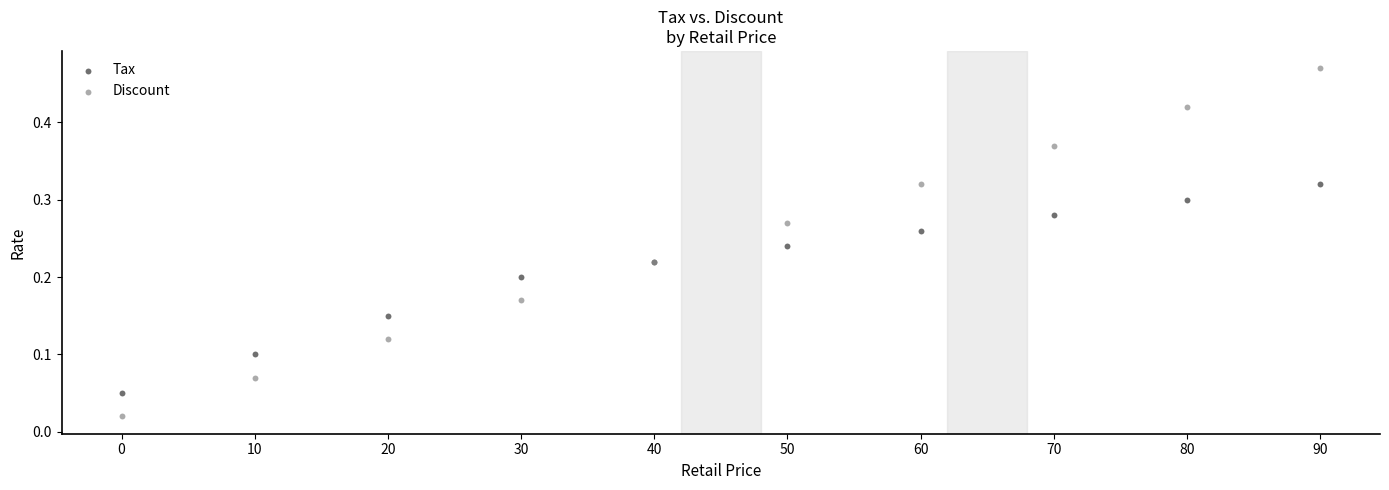

Which series contains the highest Y value?

Discount